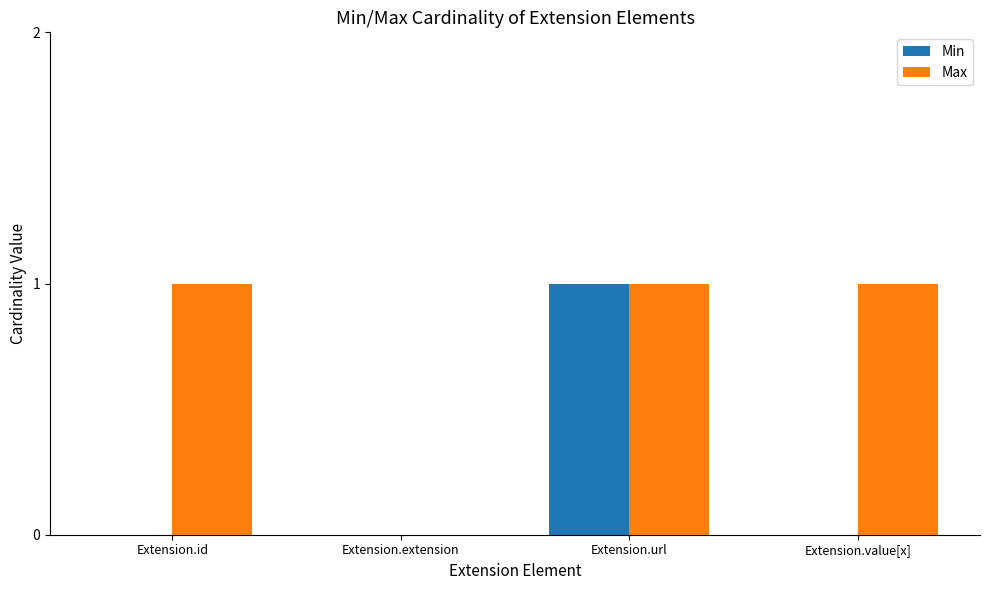

How many values in Max are above zero?

3